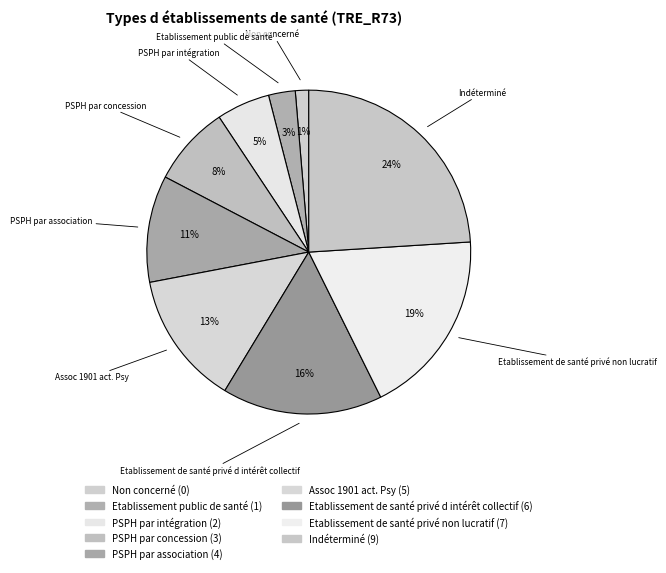

Is the sum of PSPH par concession and PSPH par association greater than half?

No